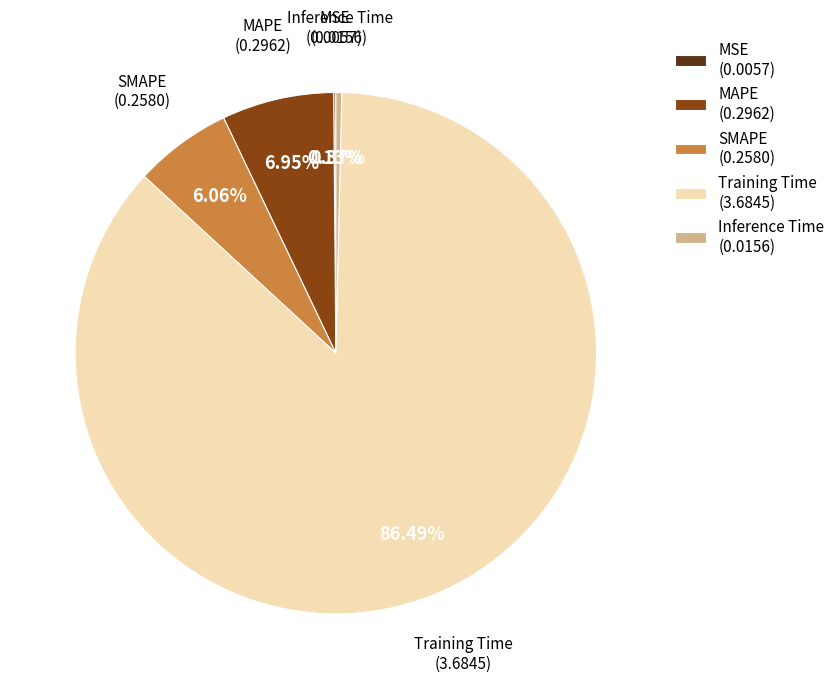

Which slice is the largest?

Training Time